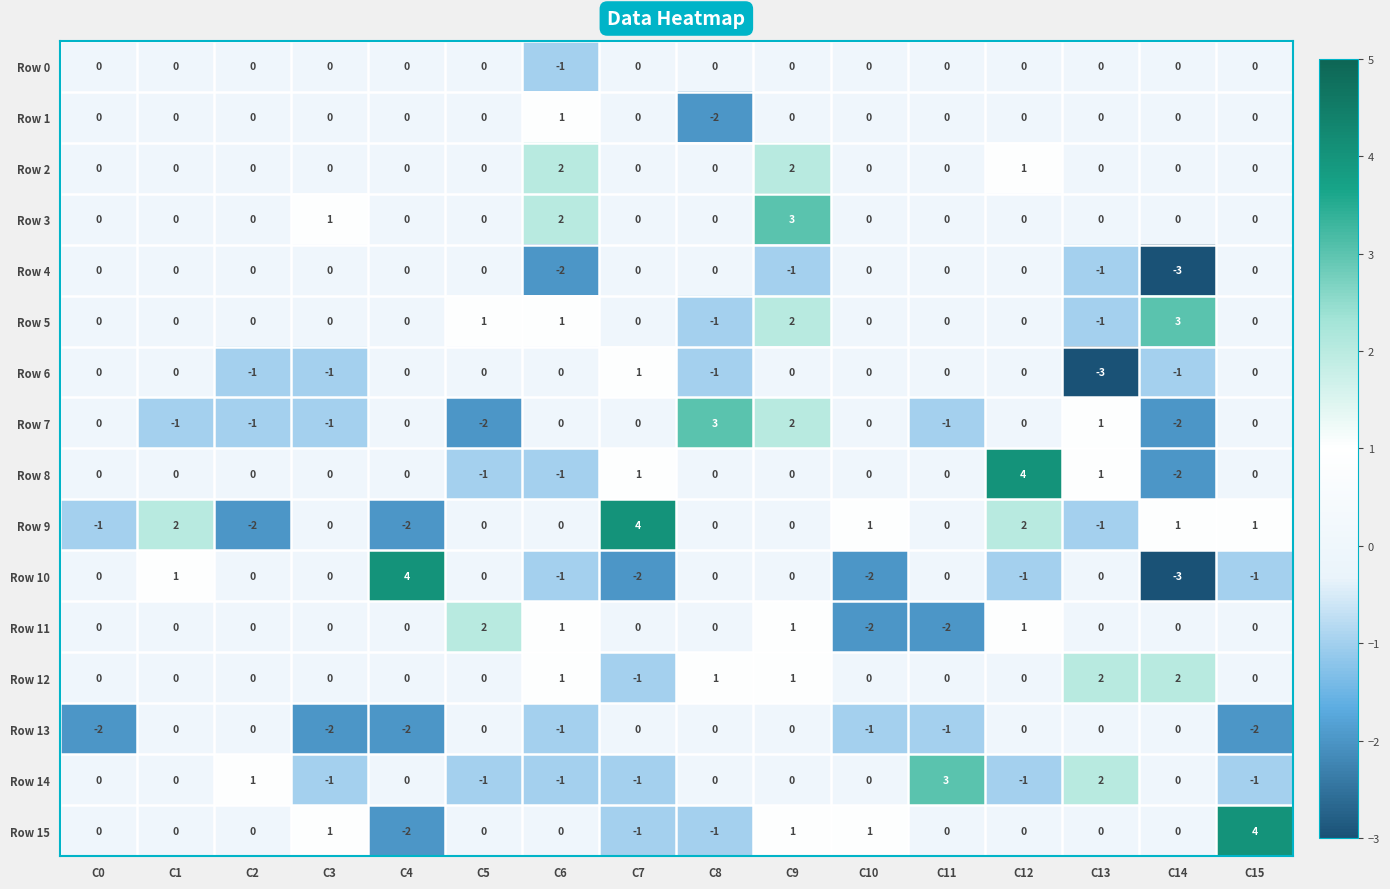

At which category is the sum across all series the highest?

C9